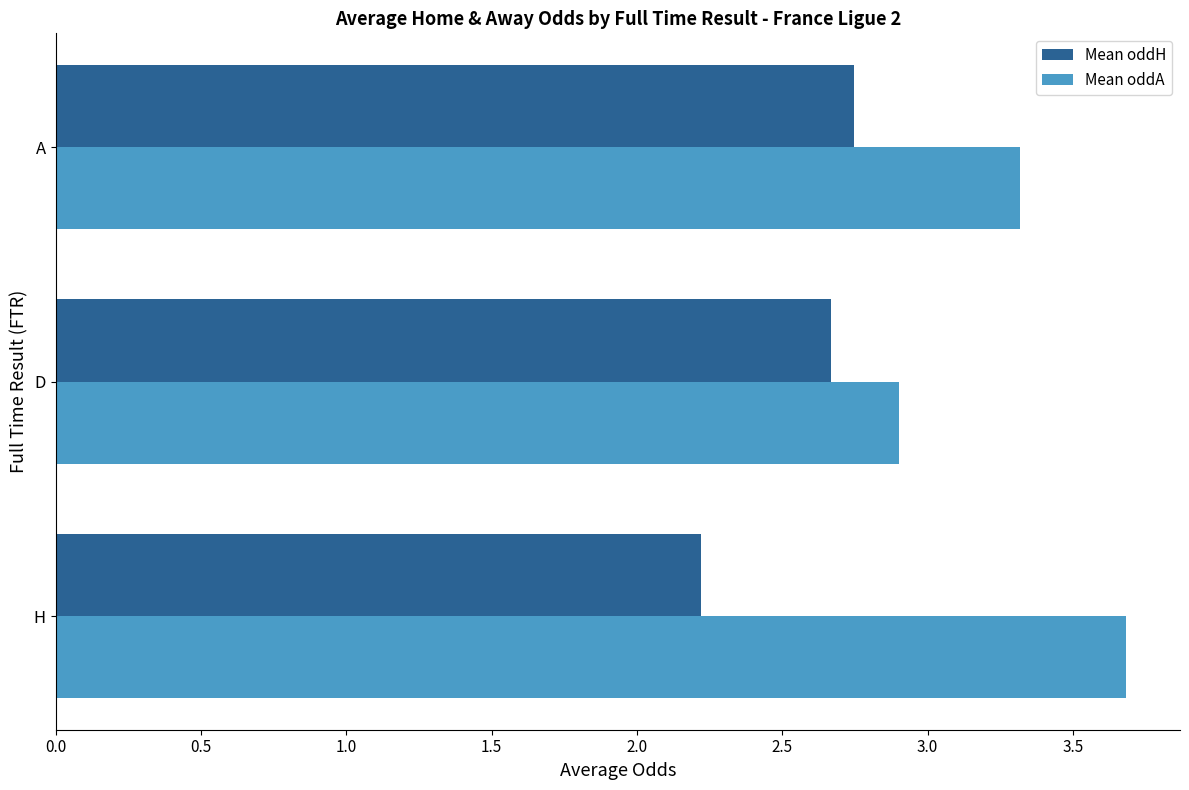

True or false: Mean oddA has a value of 2.9 at D.

True